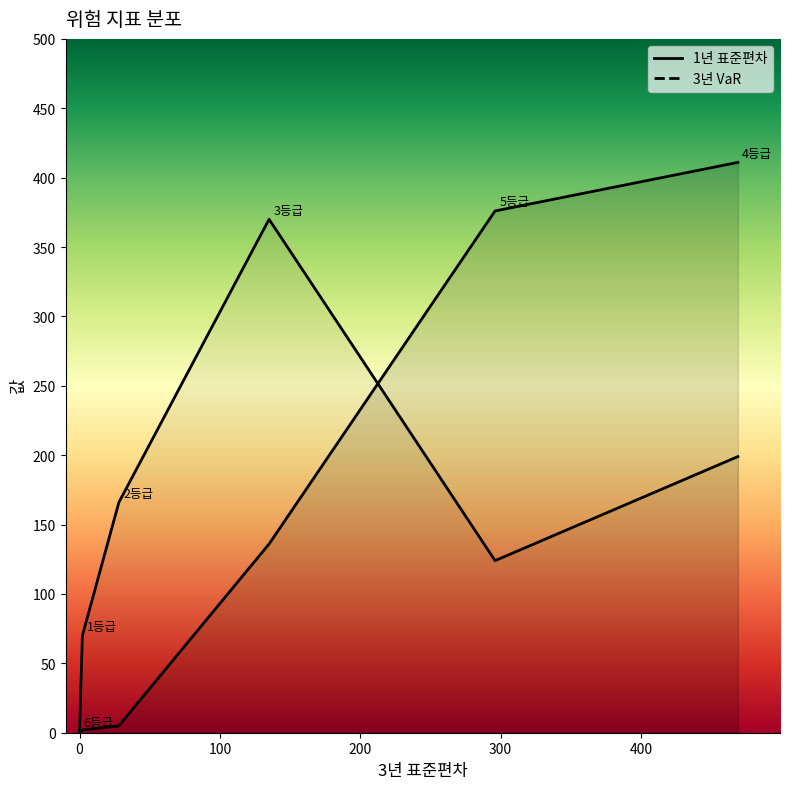

What is the difference between the 1년 표준편차 values at 5등급 and 2등급?

371